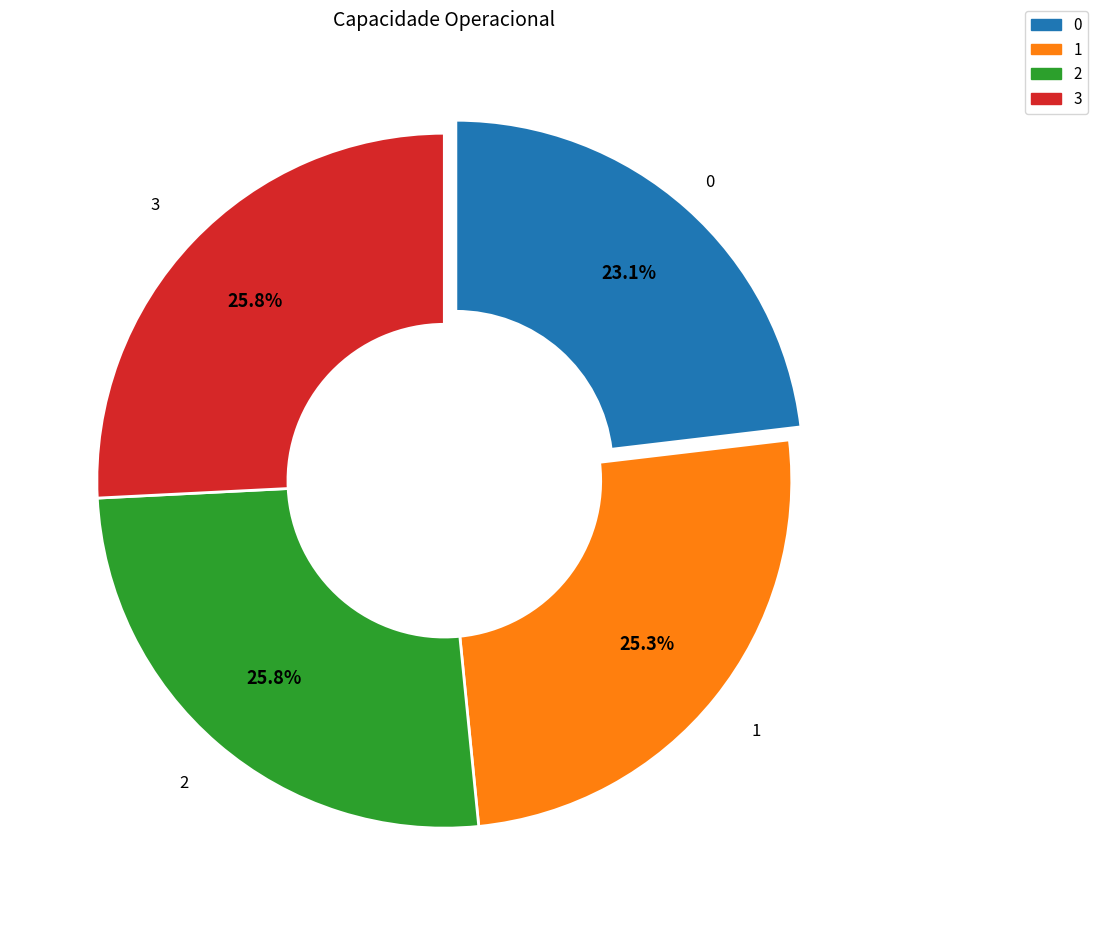

Is 3 the majority of the pie?

No